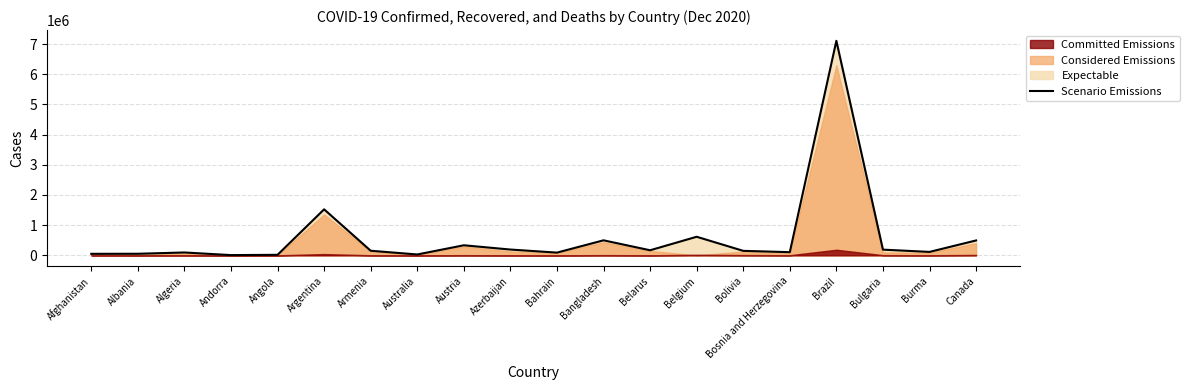

The value at Angola is 25936. True or false?

False